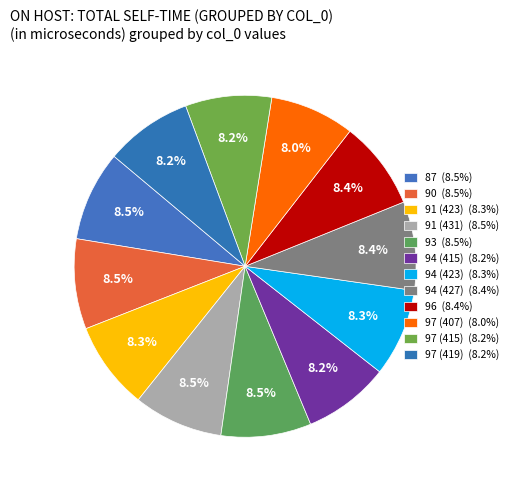

How much of the chart is everything except 97 (407)?

92.0%